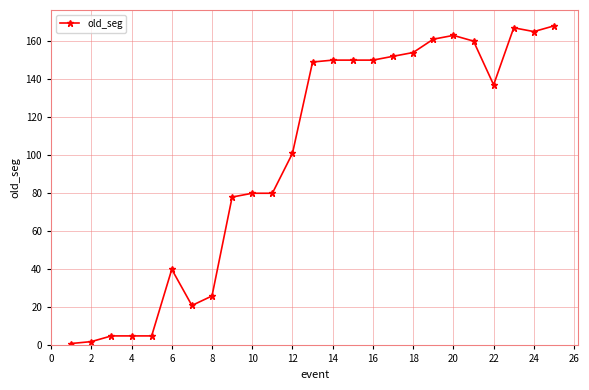

How many distinct data groups are displayed?

1